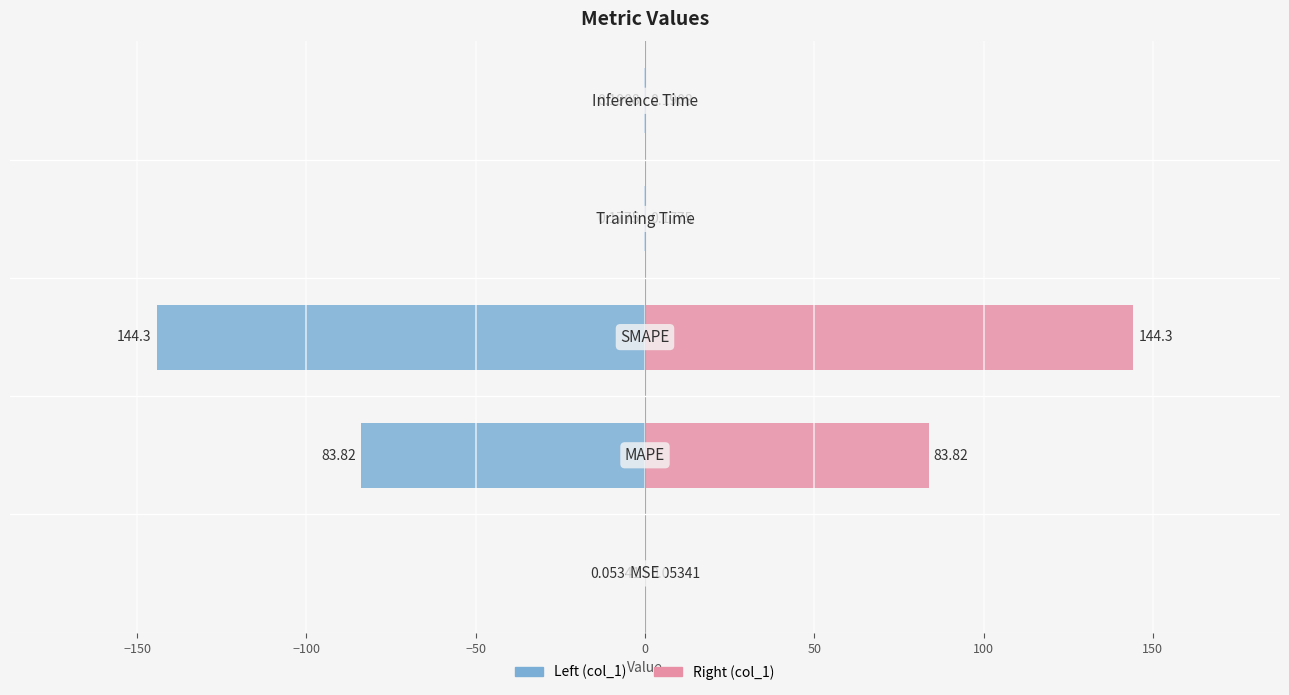

Reading left to right, what are all the values shown in this chart?

col_1 (Left): -0.1	-83.8	-144.3	-0.2	-0.2
col_1 (Right): 0.1	83.8	144.3	0.2	0.2